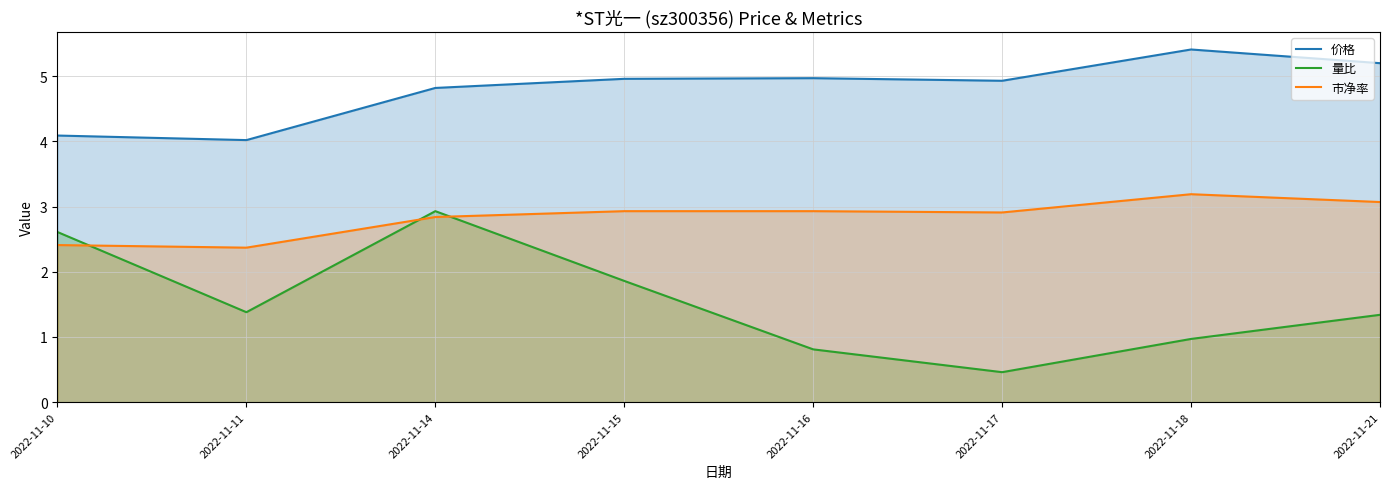

What are all the series names shown in the legend?

价格, 量比, 市净率